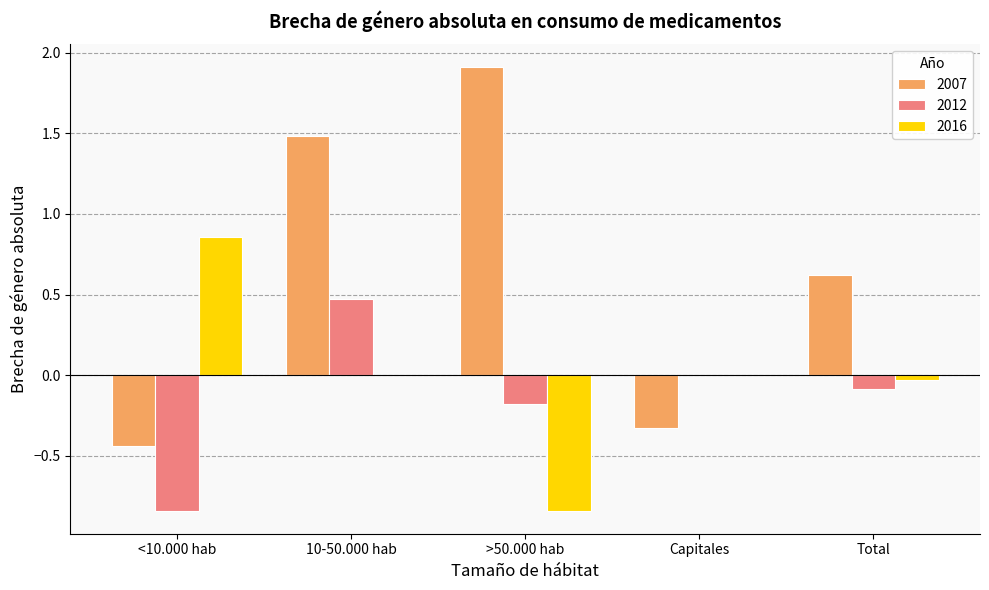

The 2012 series shows 0.0 at Capitales. True or false?

True